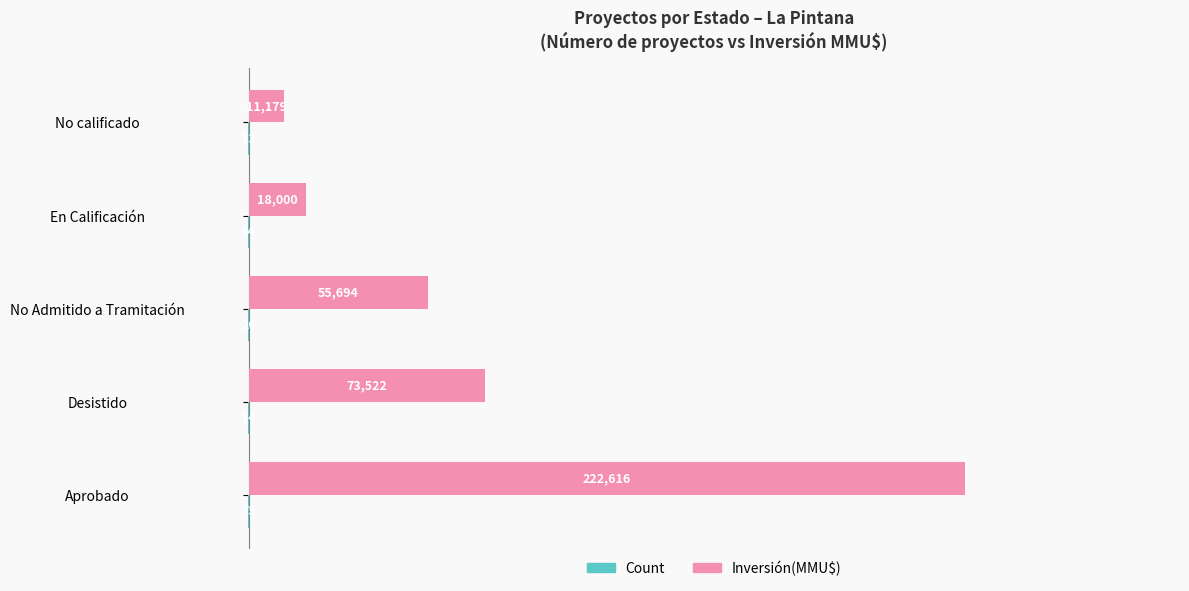

True or false: Inversión(MMU$) has a value of 129820 at Desistido.

False